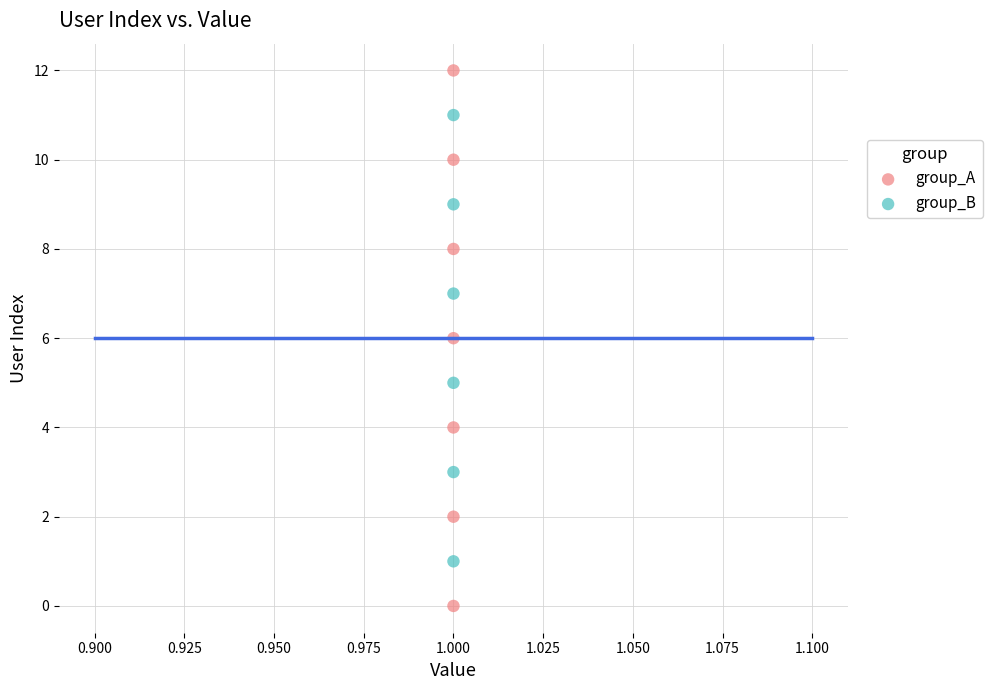

Which series contains the lowest Y value?

group_A